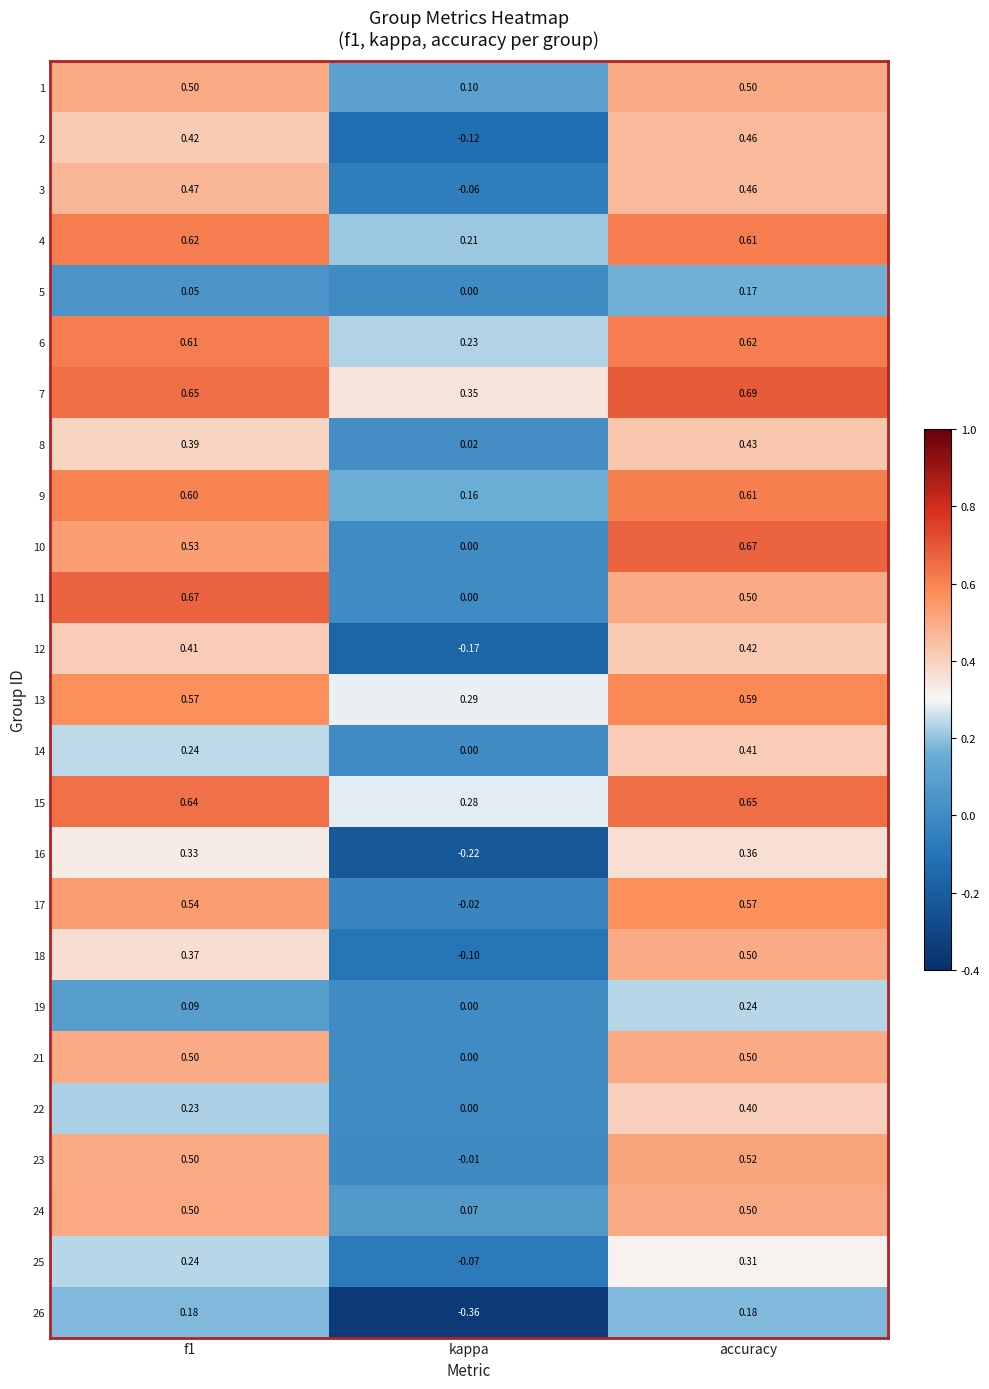

Which category has the highest value across all series?

accuracy